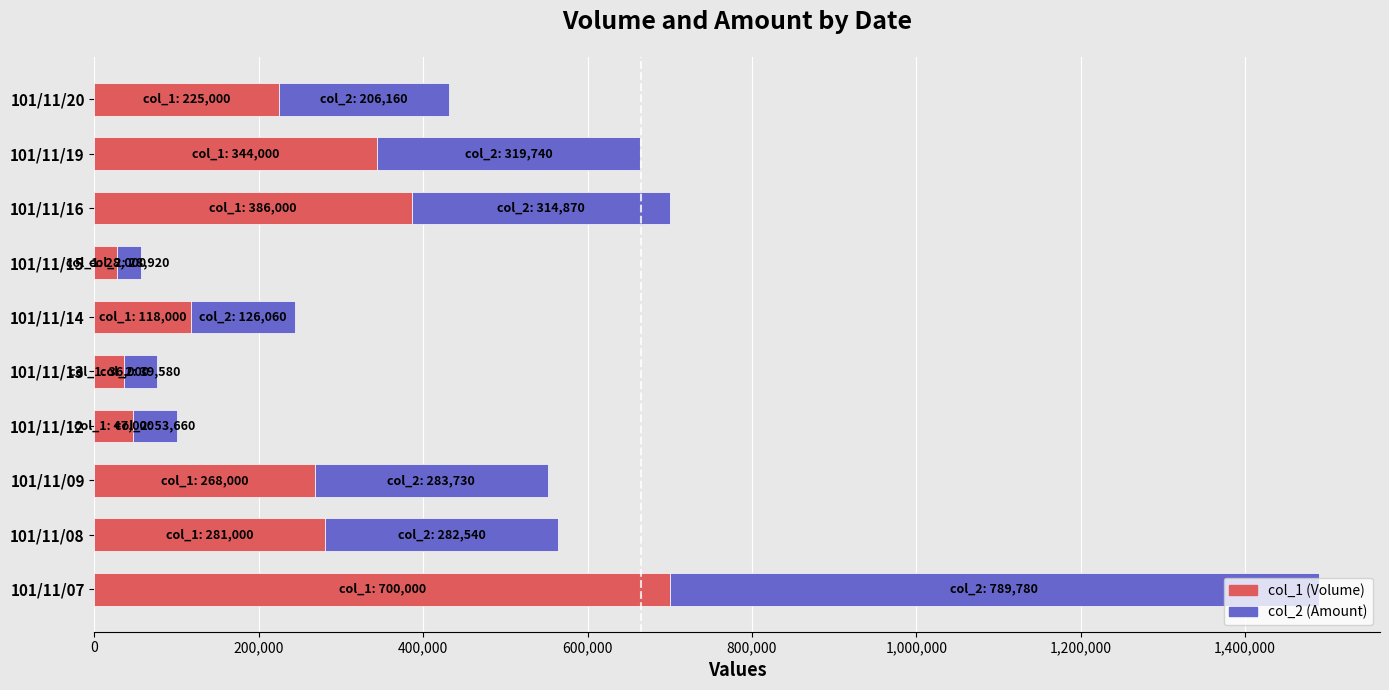

At which category is the sum across all series the highest?

101/11/07